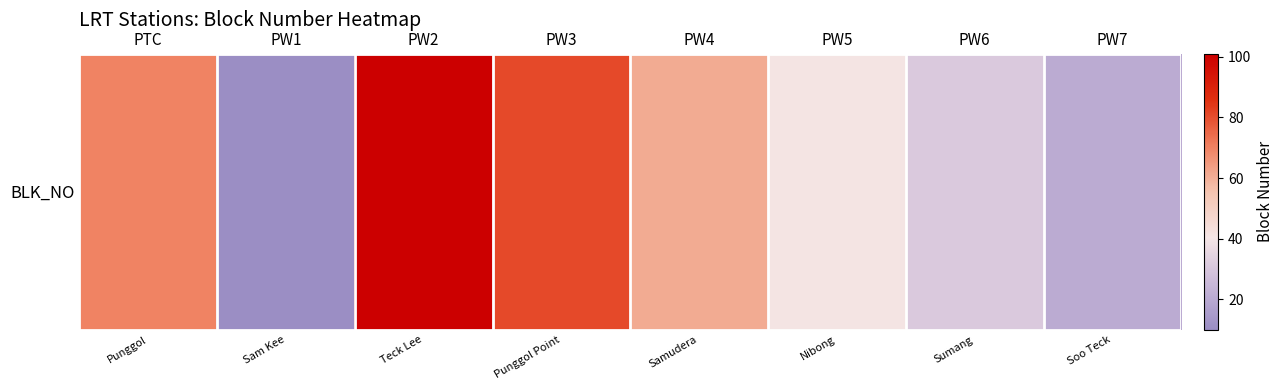

What is the difference between the values at PW5 and PW3?

40